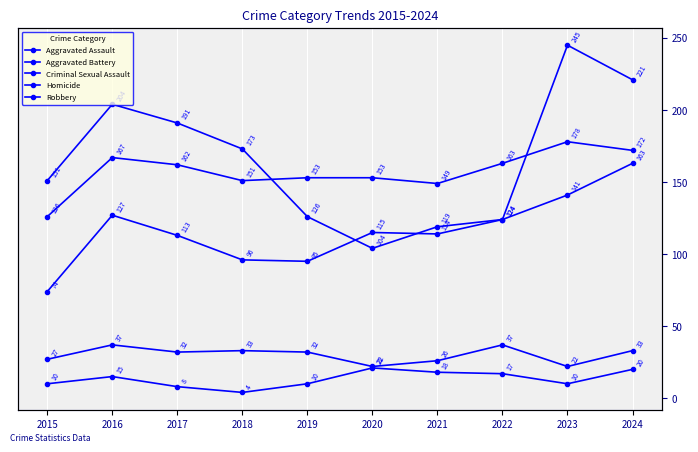

In Criminal Sexual Assault, how many points are lower than both neighbors (excluding endpoints)?

3